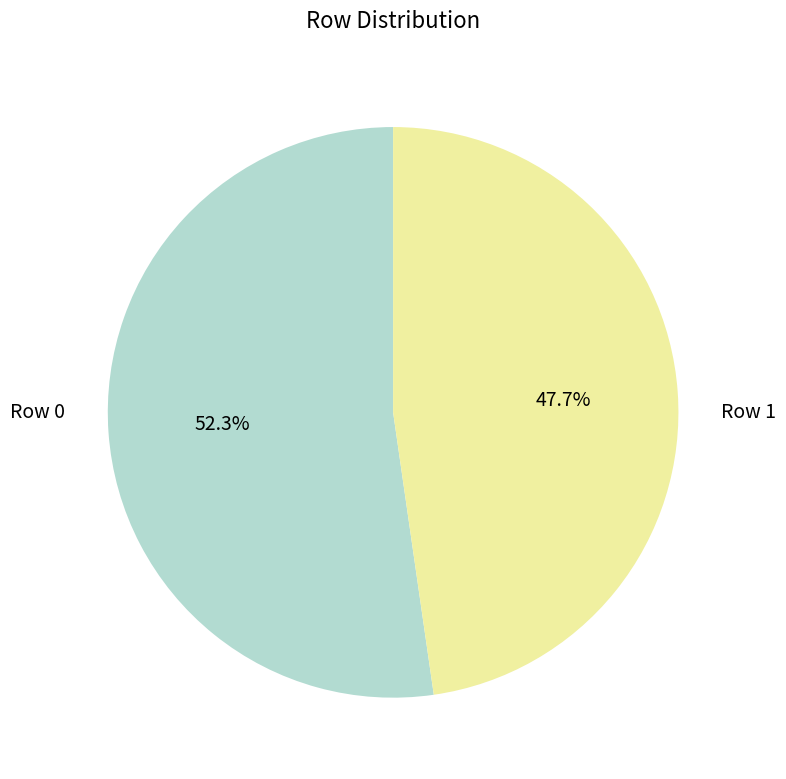

Is there a majority slice in this chart?

Yes